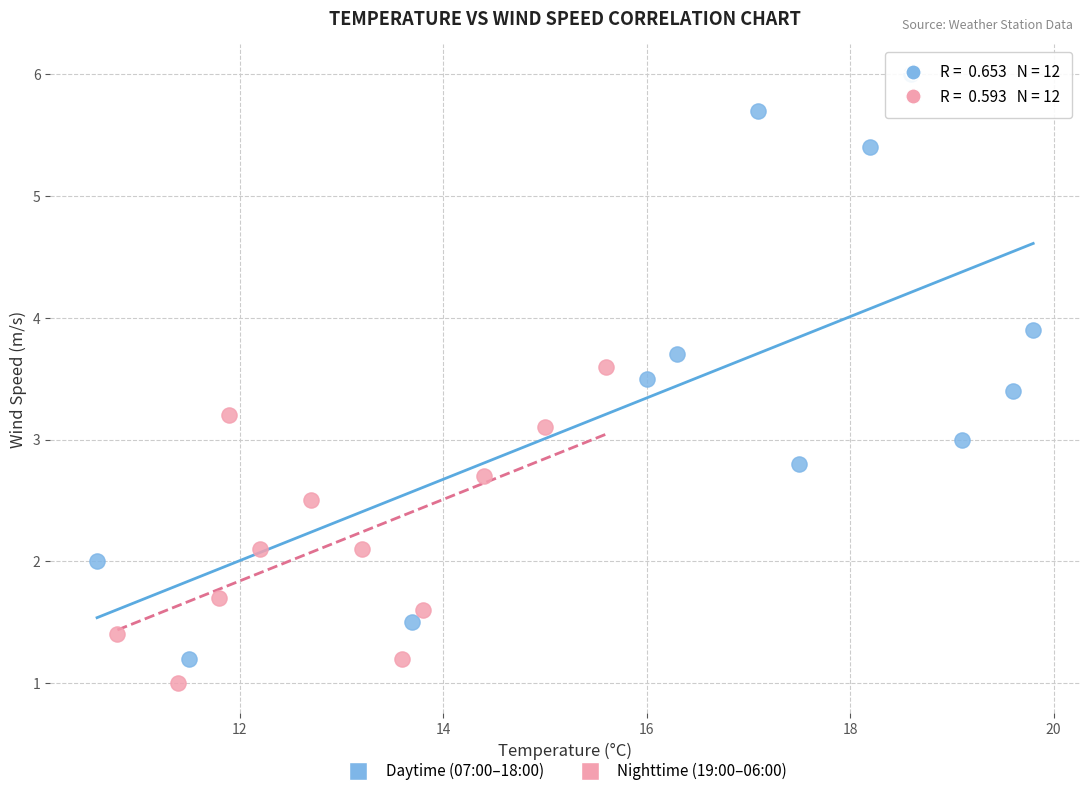

Which series reaches the maximum Y coordinate?

Daytime (07:00–18:00)